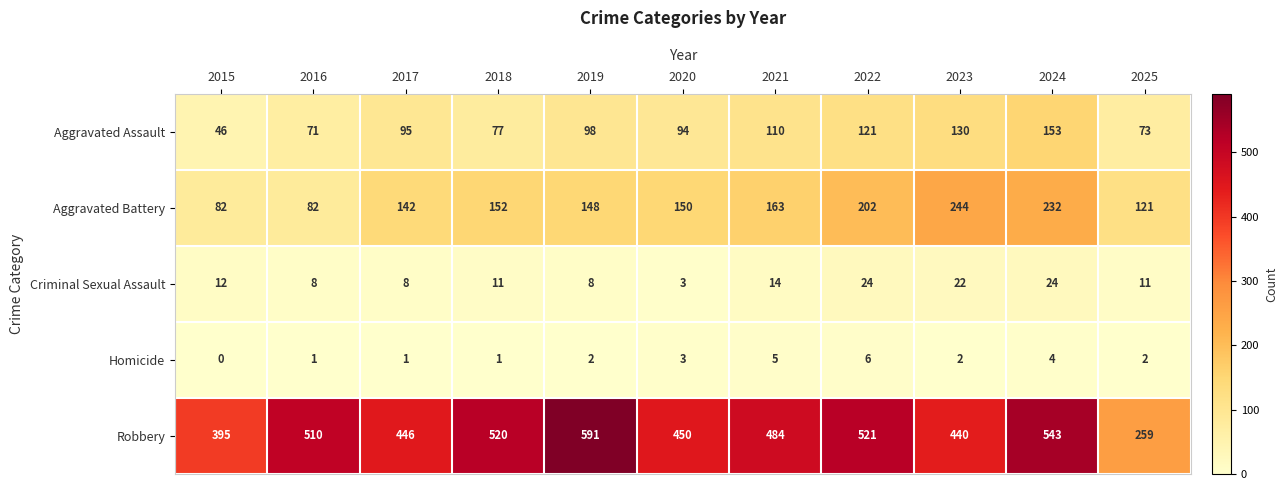

The value of Homicide at 2021 is 9. True or false?

False